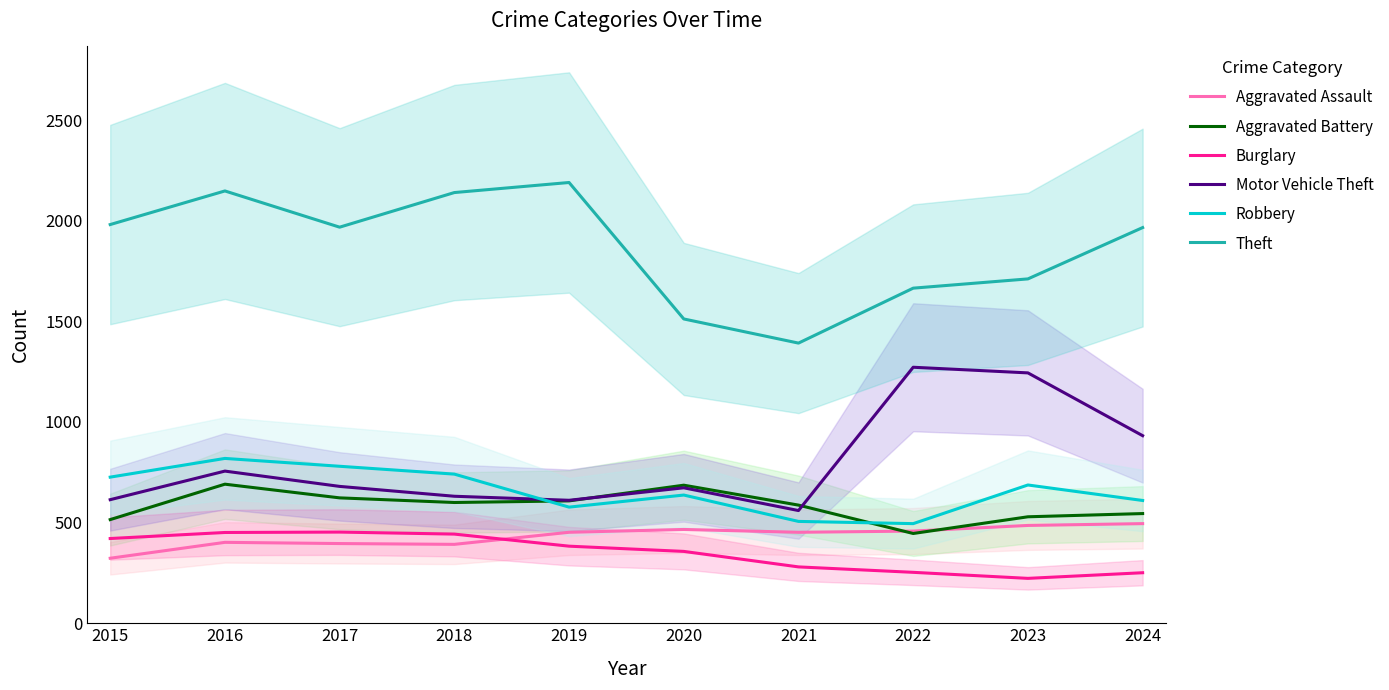

Reading left to right, extract all data points from this chart.

Aggravated Assault: 2015=323	2016=402	2017=396	2018=392	2019=452	2020=466	2021=452	2022=458	2023=486	2024=495
Aggravated Battery: 2015=515	2016=691	2017=623	2018=600	2019=608	2020=686	2021=587	2022=446	2023=529	2024=545
Burglary: 2015=421	2016=451	2017=453	2018=443	2019=383	2020=357	2021=280	2022=253	2023=223	2024=251
Motor Vehicle Theft: 2015=614	2016=756	2017=680	2018=631	2019=611	2020=673	2021=560	2022=1272	2023=1244	2024=932
Robbery: 2015=726	2016=819	2017=780	2018=741	2019=577	2020=637	2021=506	2022=495	2023=687	2024=610
Theft: 2015=1981	2016=2148	2017=1968	2018=2140	2019=2190	2020=1512	2021=1392	2022=1665	2023=1711	2024=1966